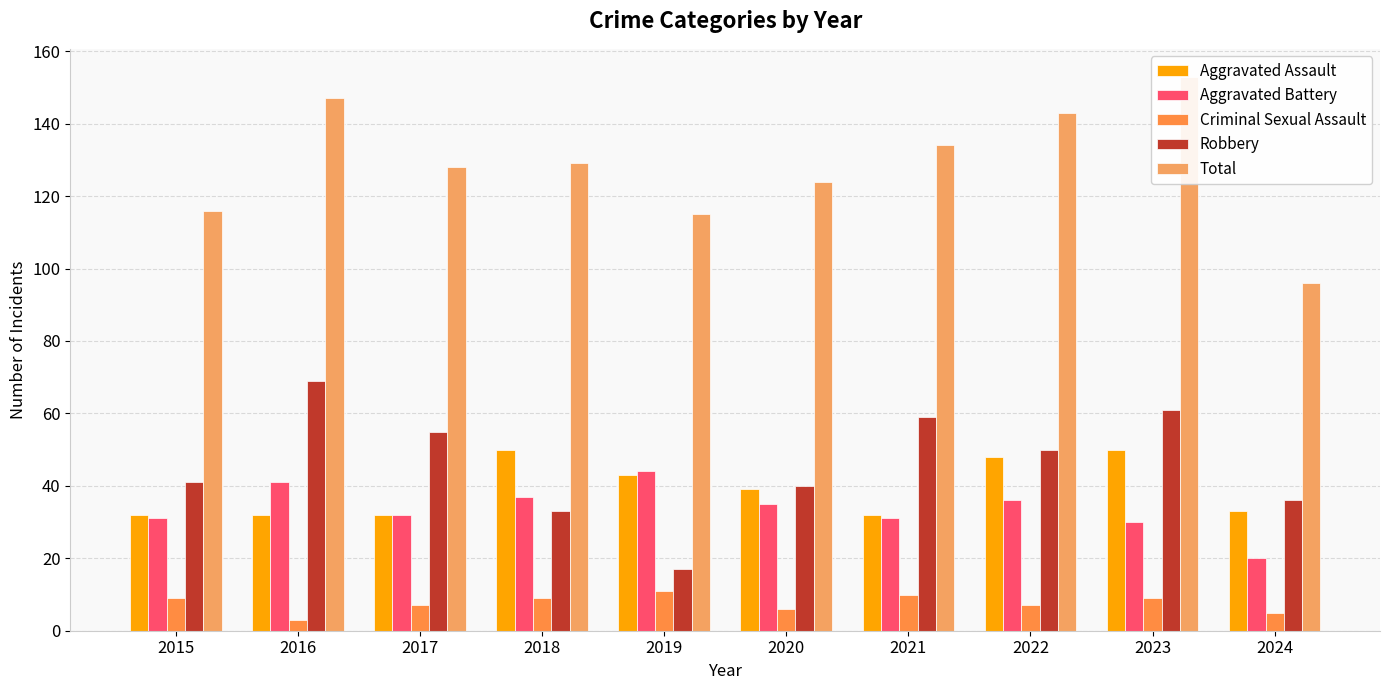

At which label is Criminal Sexual Assault closest to 7?

2017